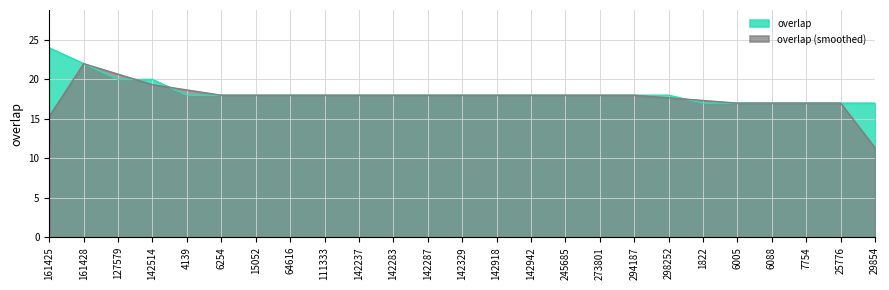

List the labels in order of value, largest first.

161425, 161428, 127579, 142514, 4139, 6254, 15052, 64616, 111333, 142237, 142283, 142287, 142329, 142918, 142942, 245685, 273801, 294187, 298252, 1822, 6005, 6088, 7754, 25776, 29854